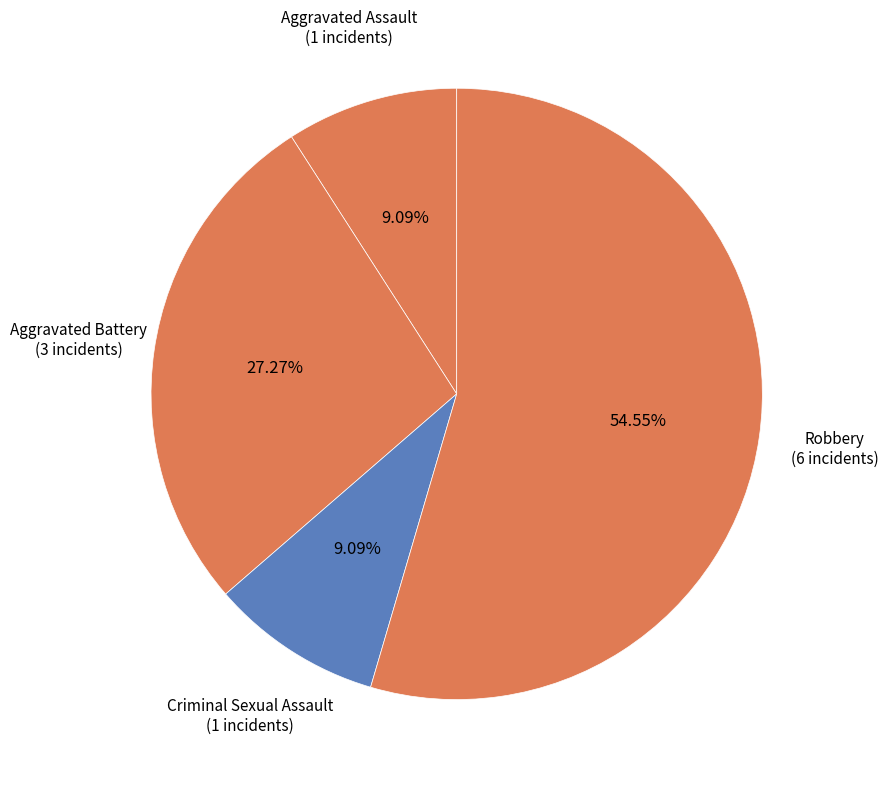

Is the sum of Aggravated Battery and Robbery greater than half?

Yes